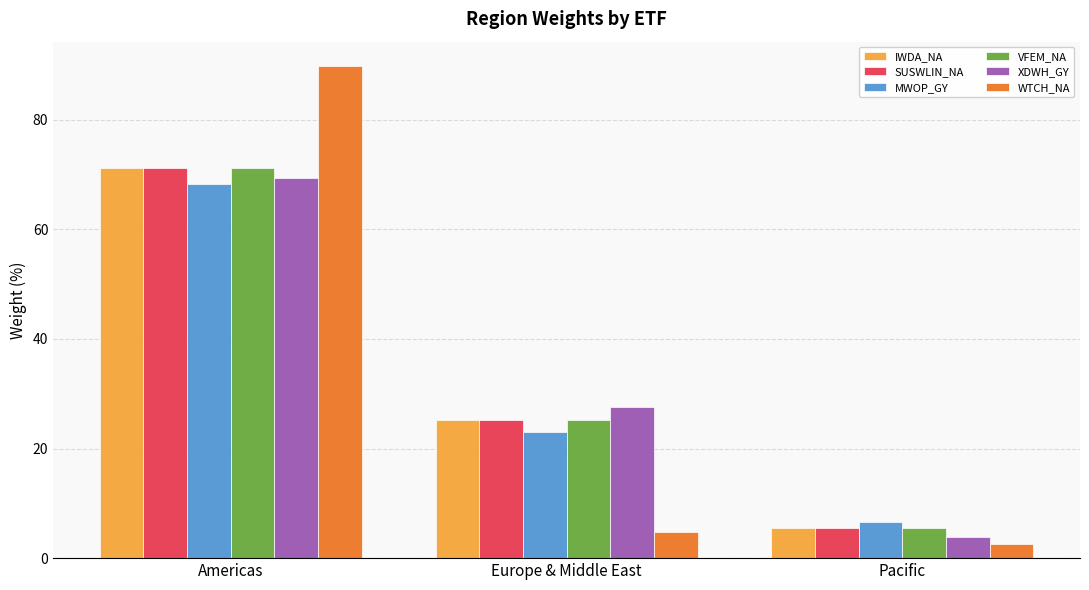

What are all the series names shown in the legend?

IWDA_NA, SUSWLIN_NA, MWOP_GY, VFEM_NA, XDWH_GY, WTCH_NA